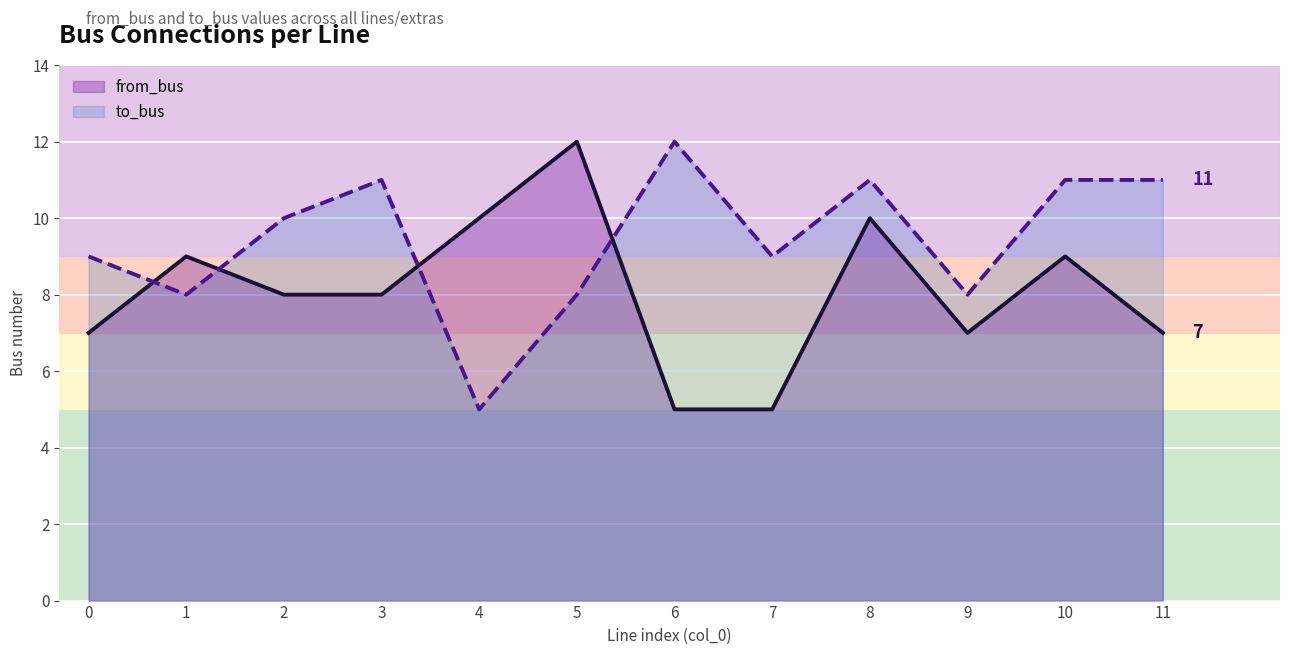

Between 1 and 2, which series saw the biggest shift?

to_bus